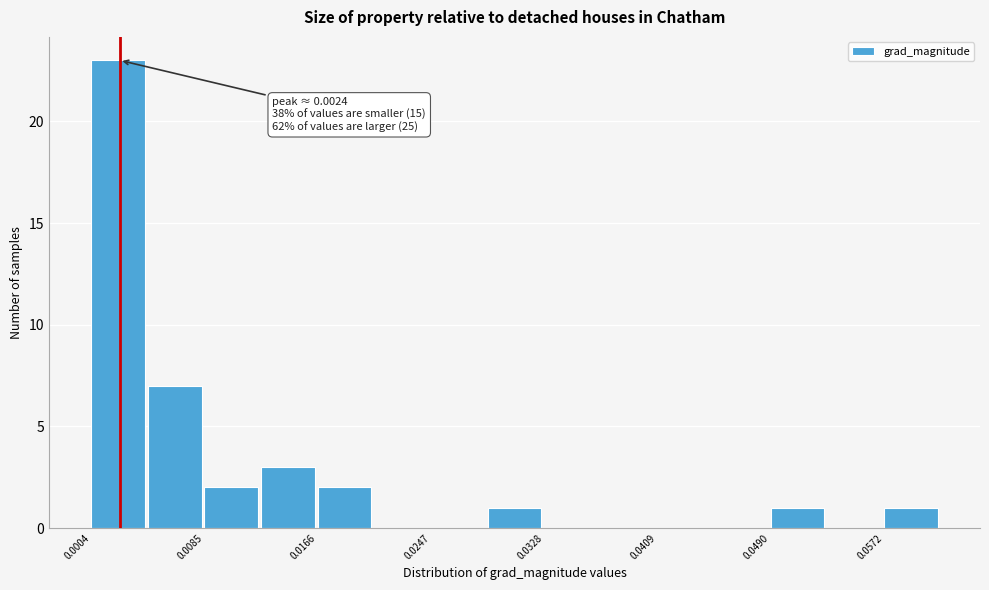

Over which range of the x-axis is the bar tallest?

0.000 to 0.004